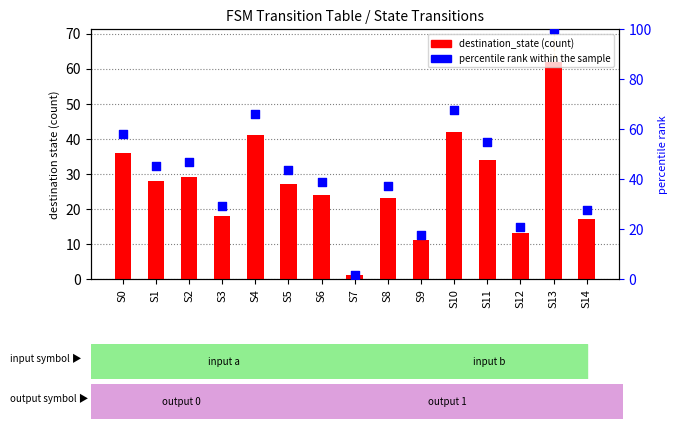

Is the value of destination_state (count) at S11 greater than the value of percentile rank within the sample at S14?

Yes